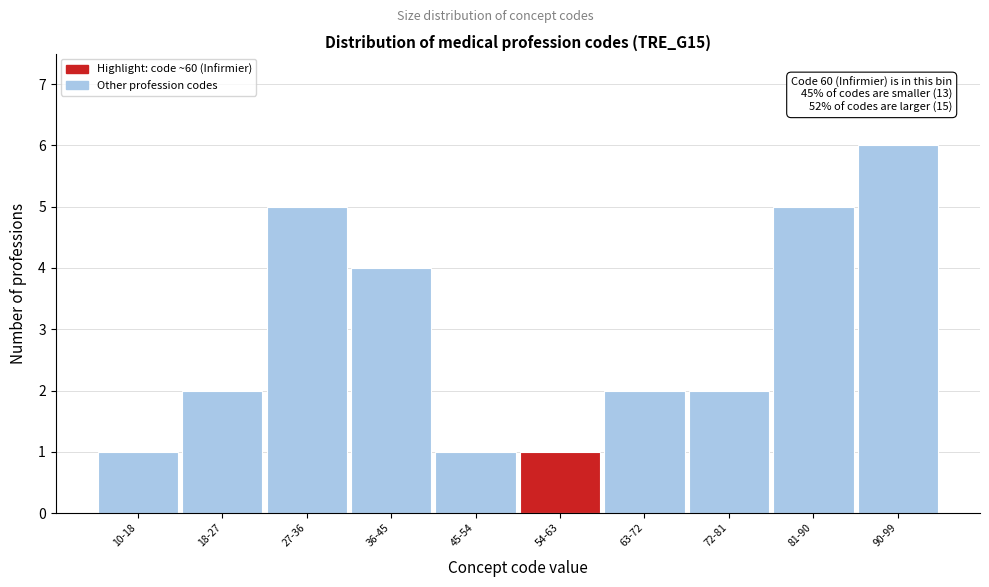

Reading right to left, what are all the values shown in this chart?

6	5	2	2	1	1	4	5	2	1